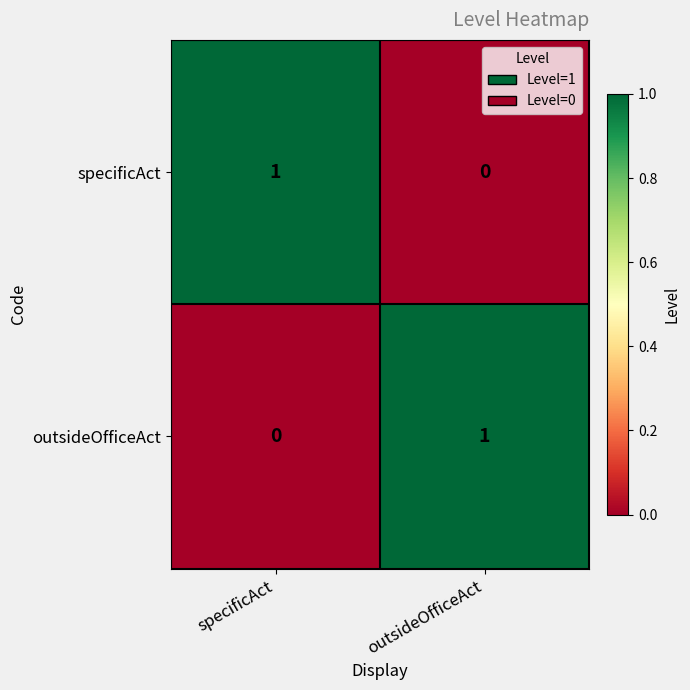

The specificAct series shows 0 at specificAct. True or false?

False